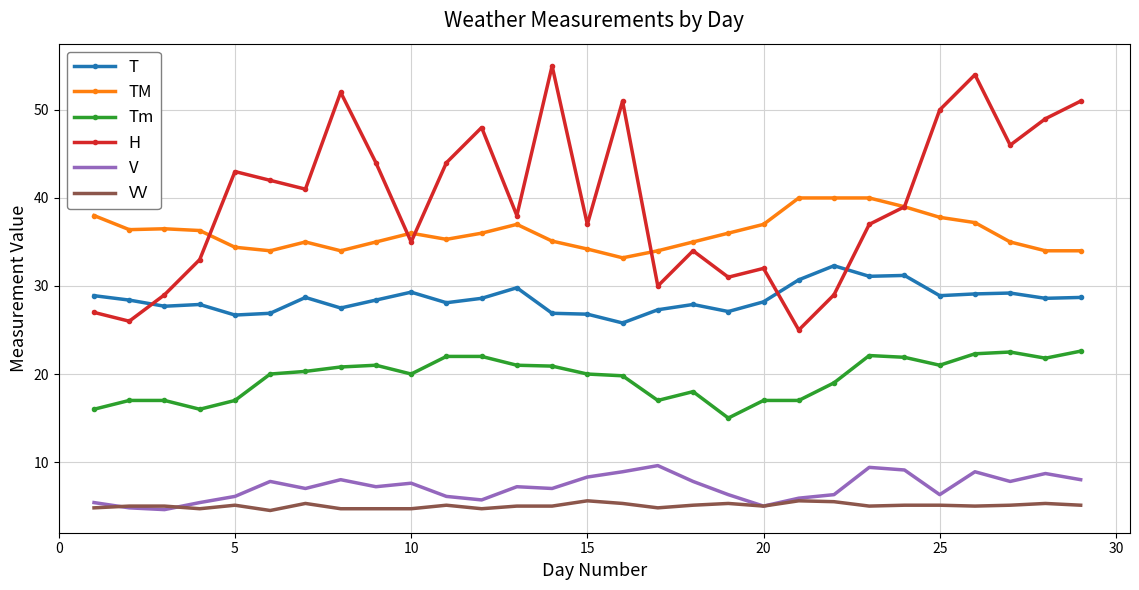

What is the highest value of the VV series?

5.6